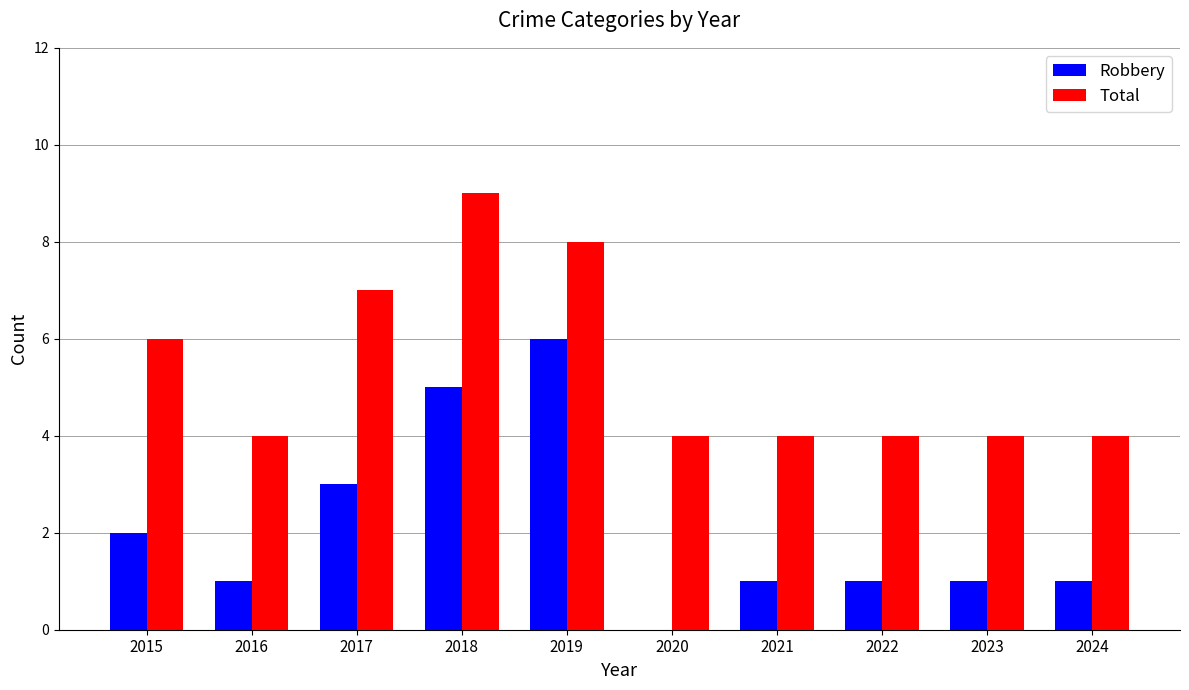

Is it true that Total equals 7 at 2020?

False